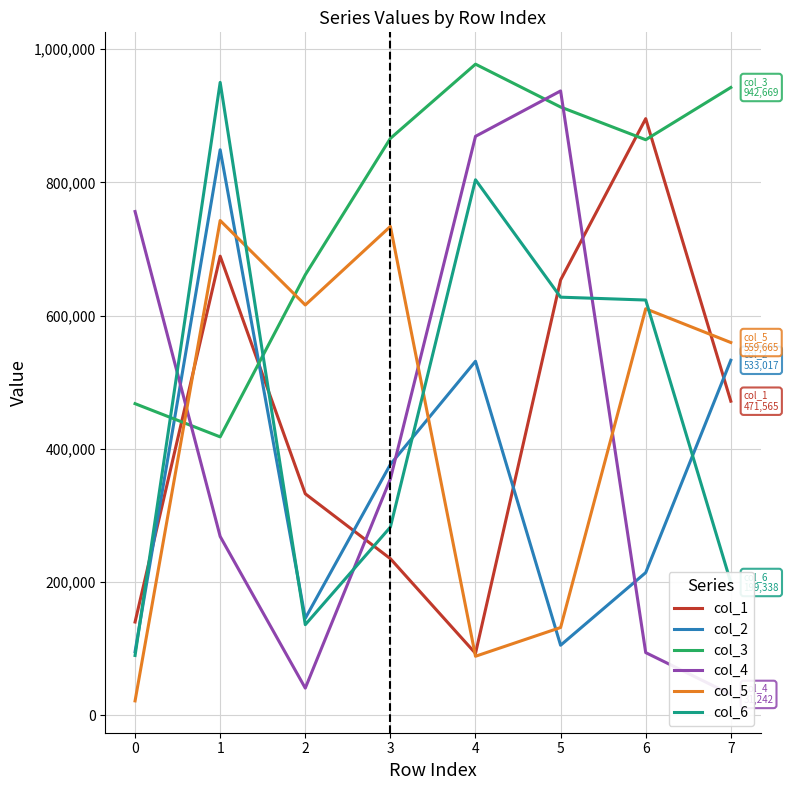

True or false: col_1 has more than 1 interior local peaks.

True